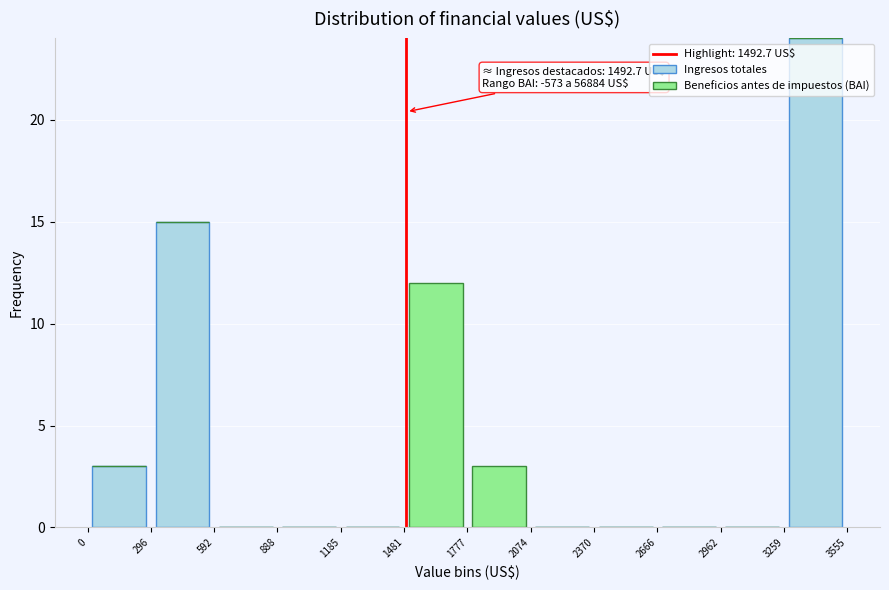

Which range on the x-axis has the tallest stacked bar (by total height)?

3259 to 3555